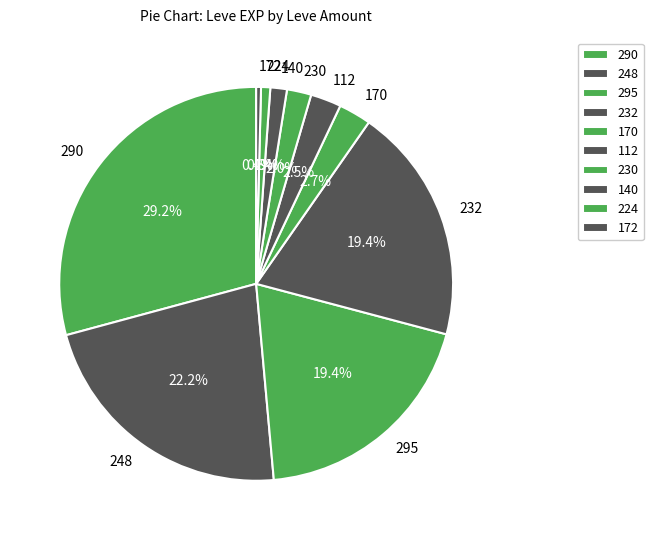

Which category has the biggest portion of the pie?

290